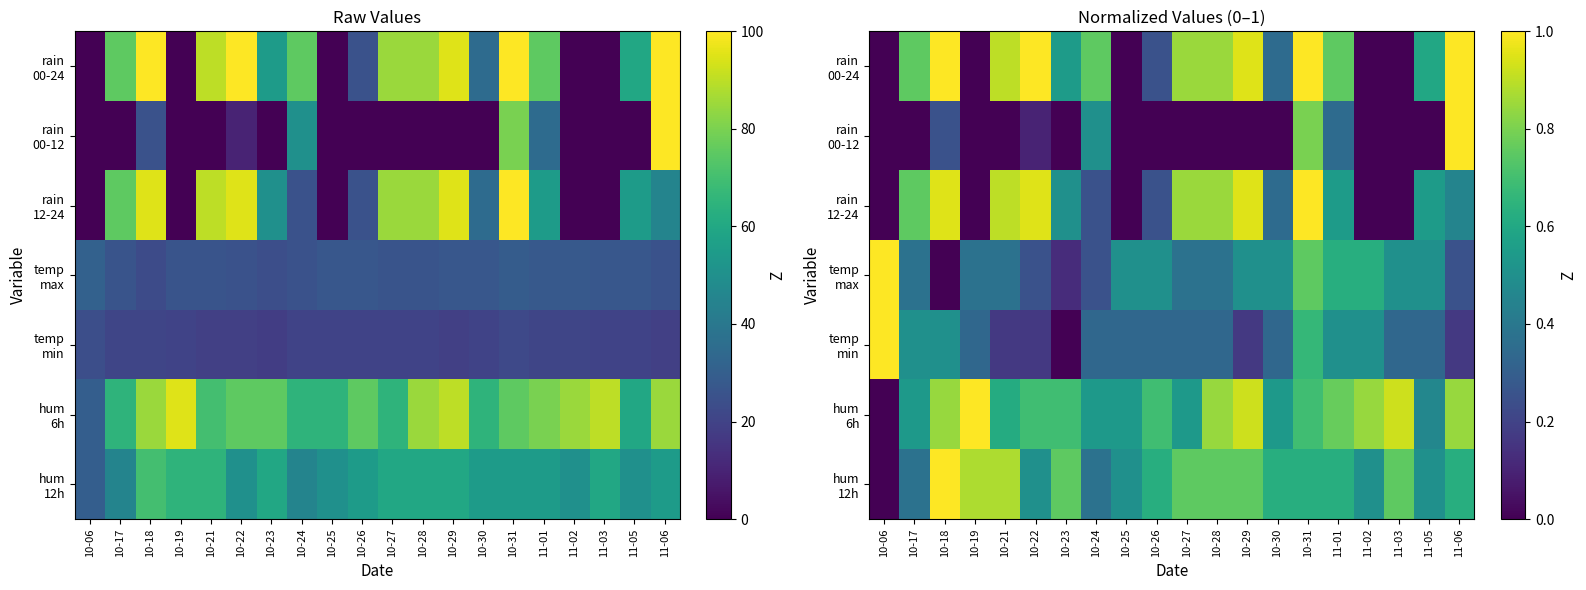

What is the average value of the rain 00-12 series?

0.1